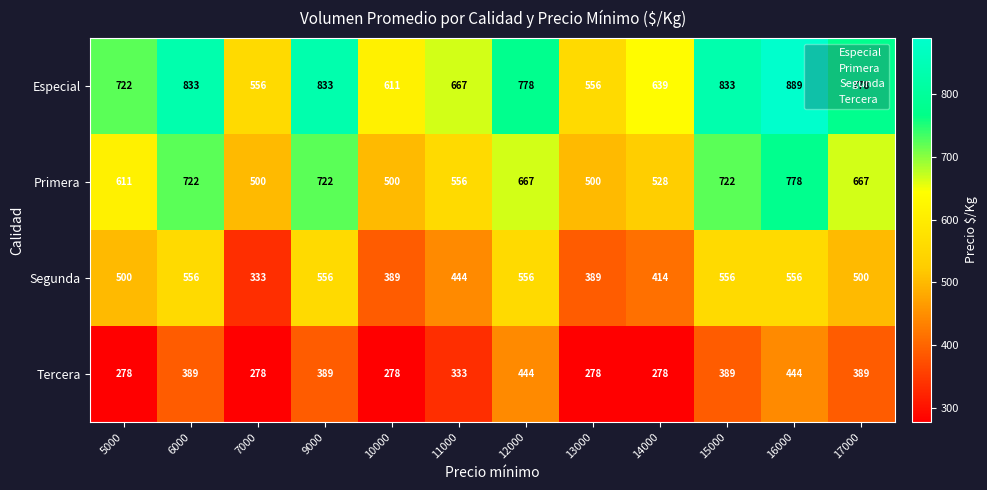

What is the lowest value of the Especial series?

556